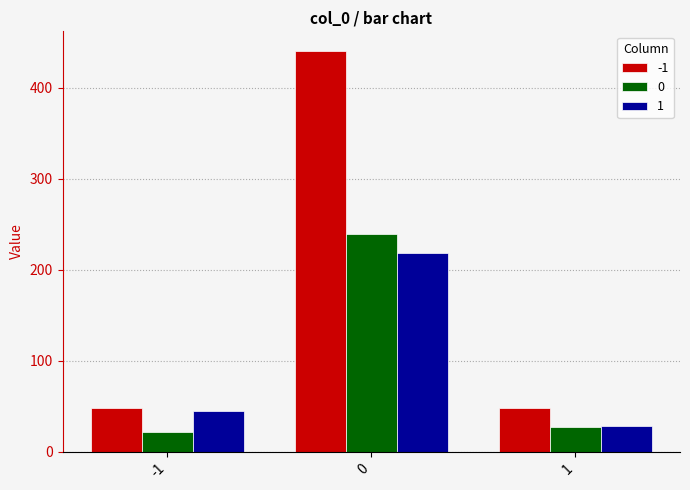

What are all the series names shown in the legend?

-1, 0, 1